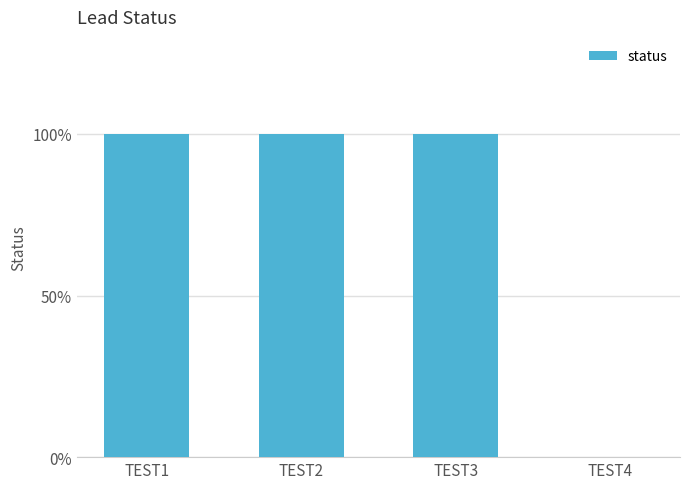

Reading left to right, transcribe all the data shown in this chart.

TEST1=1	TEST2=1	TEST3=1	TEST4=0